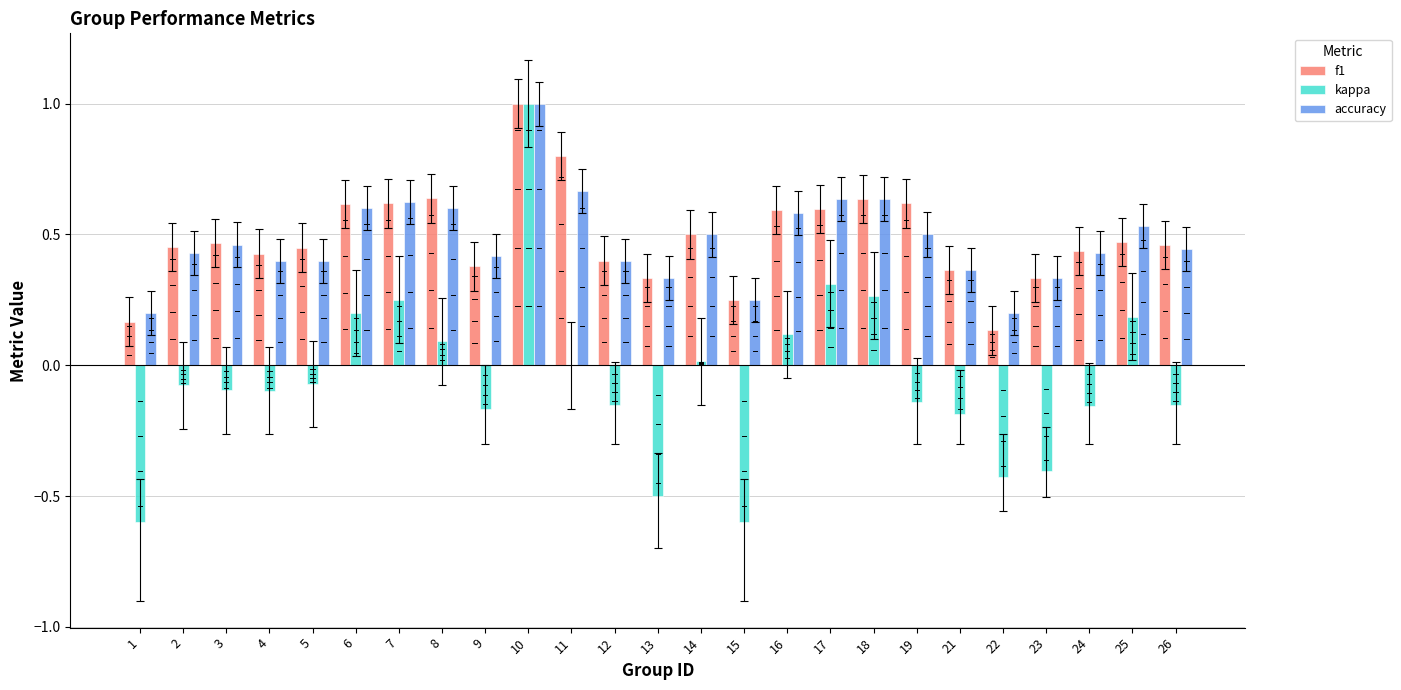

Which series changed the most between 1 and 17?

kappa